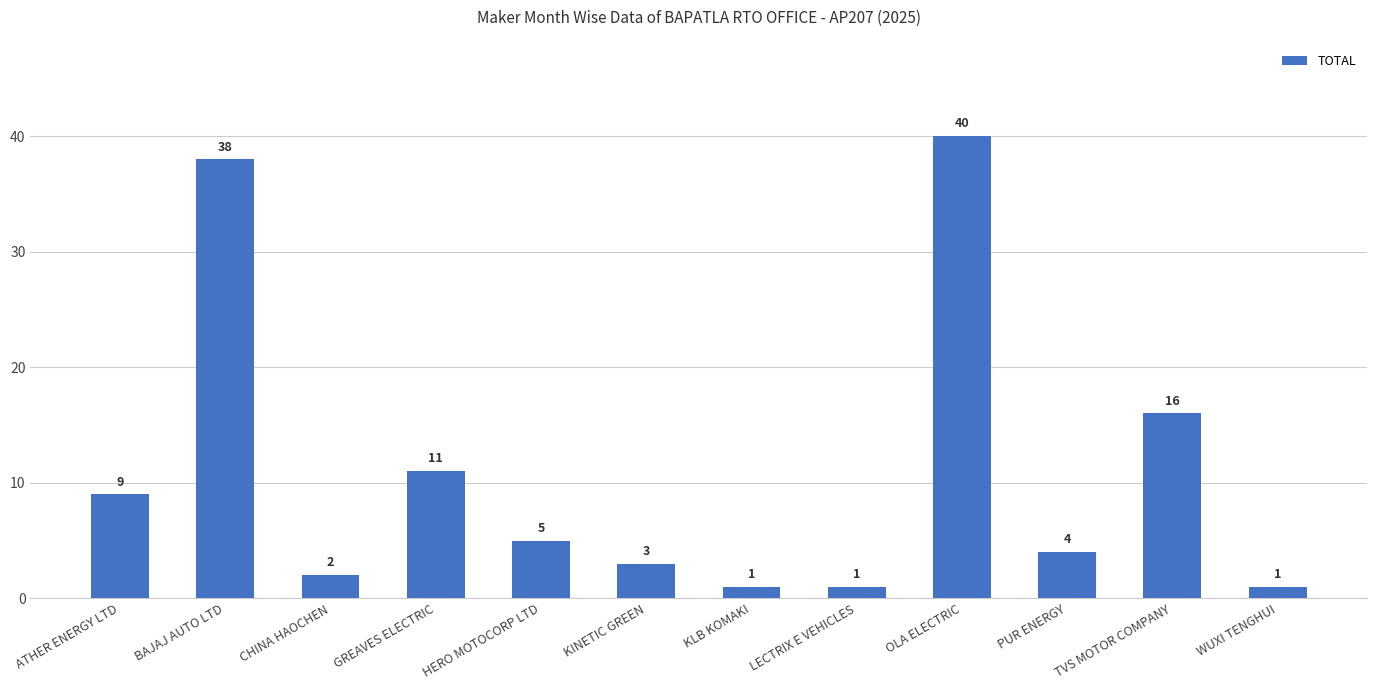

What is the value of the 9th bar from the left?

40